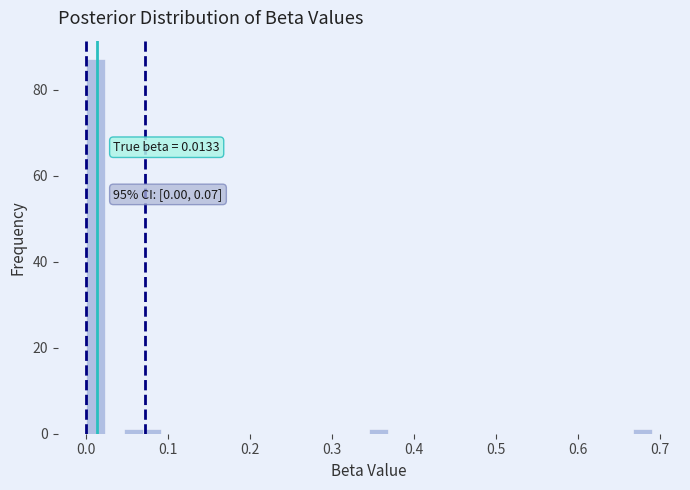

Read against the x-axis, roughly where is the centre of the tallest bar?

0.01